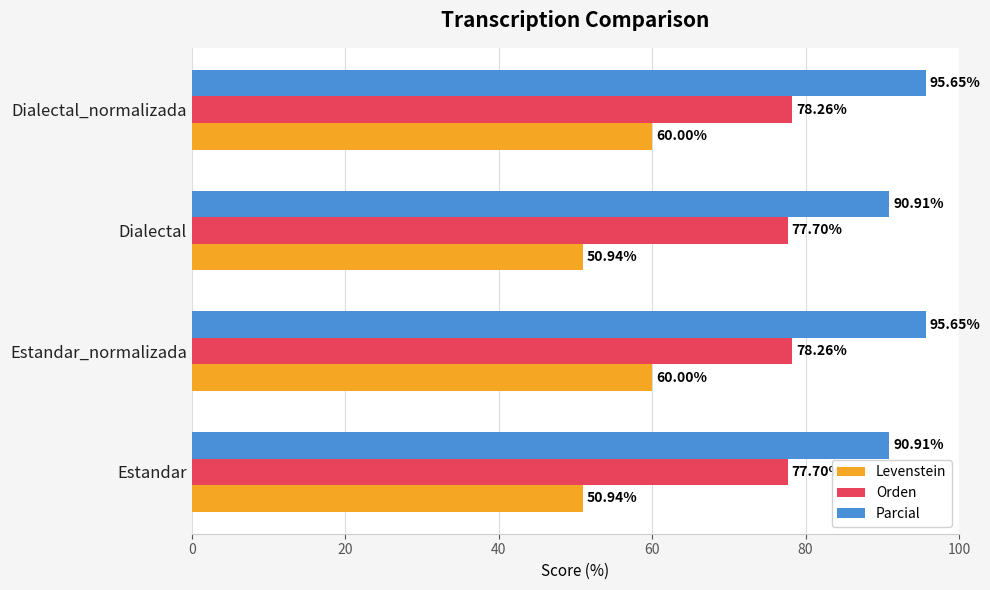

List the series in order of their overall mean, lowest first.

Levenstein, Orden, Parcial